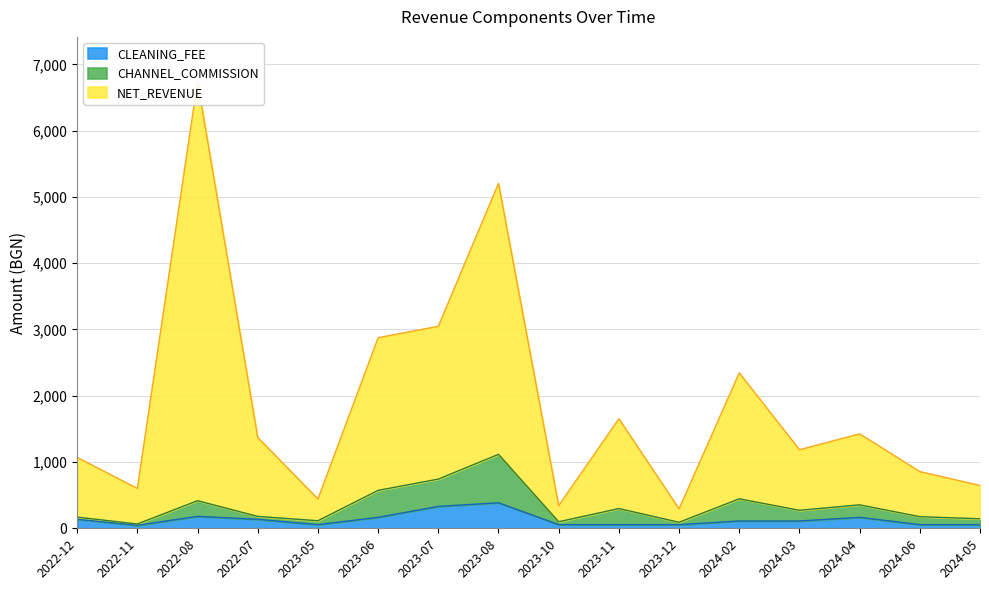

What are all the series names shown in the legend?

NET_REVENUE, CHANNEL_COMMISSION, CLEANING_FEE